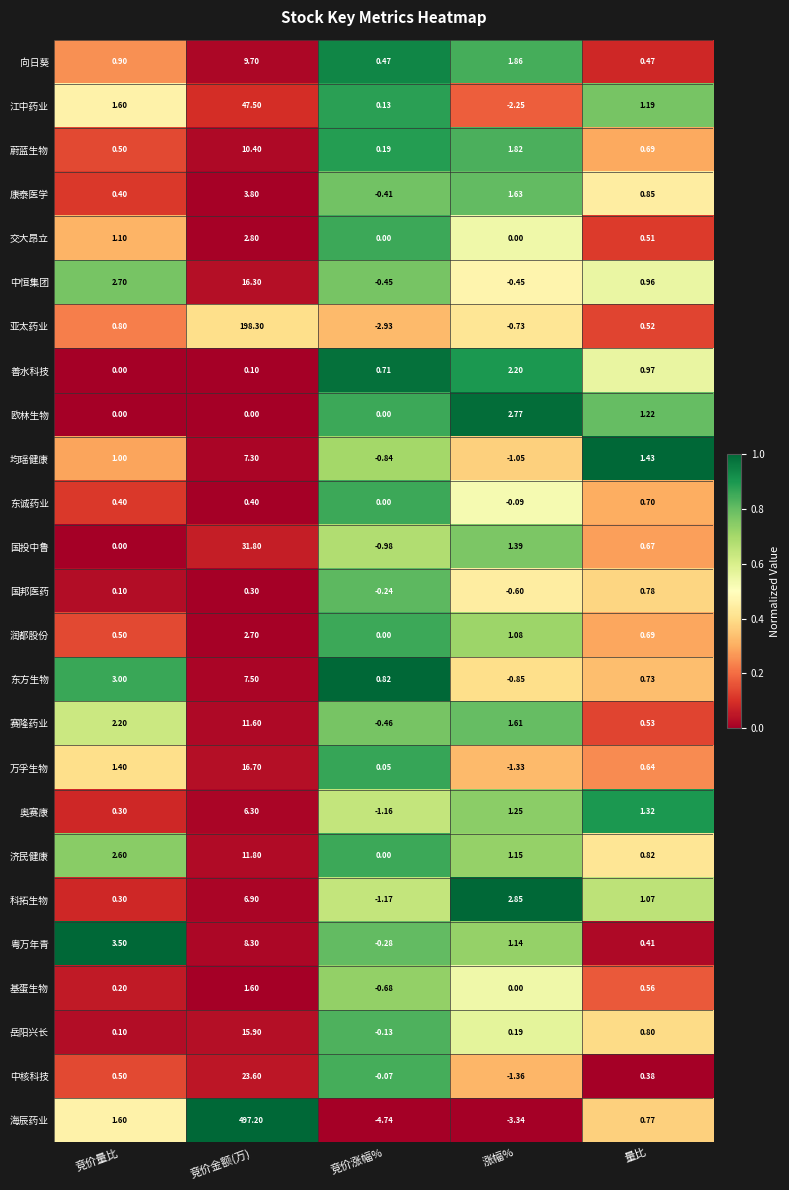

Is the value of 海辰药业 at 量比 greater than the value of 润都股份 at 竞价量比?

Yes